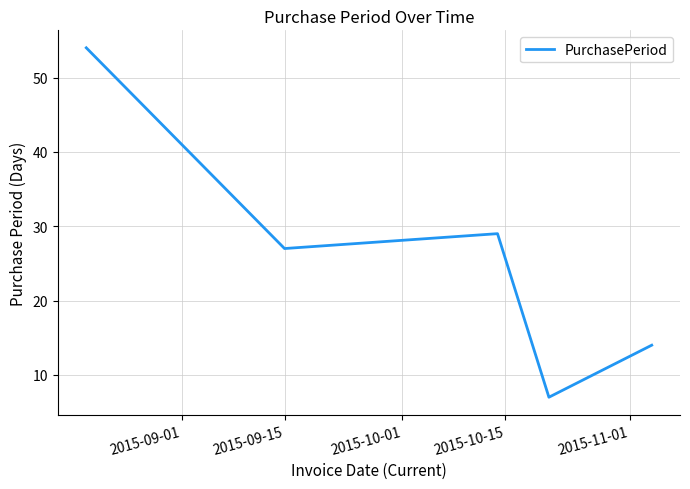

What is the difference between the maximum and second lowest values?

40